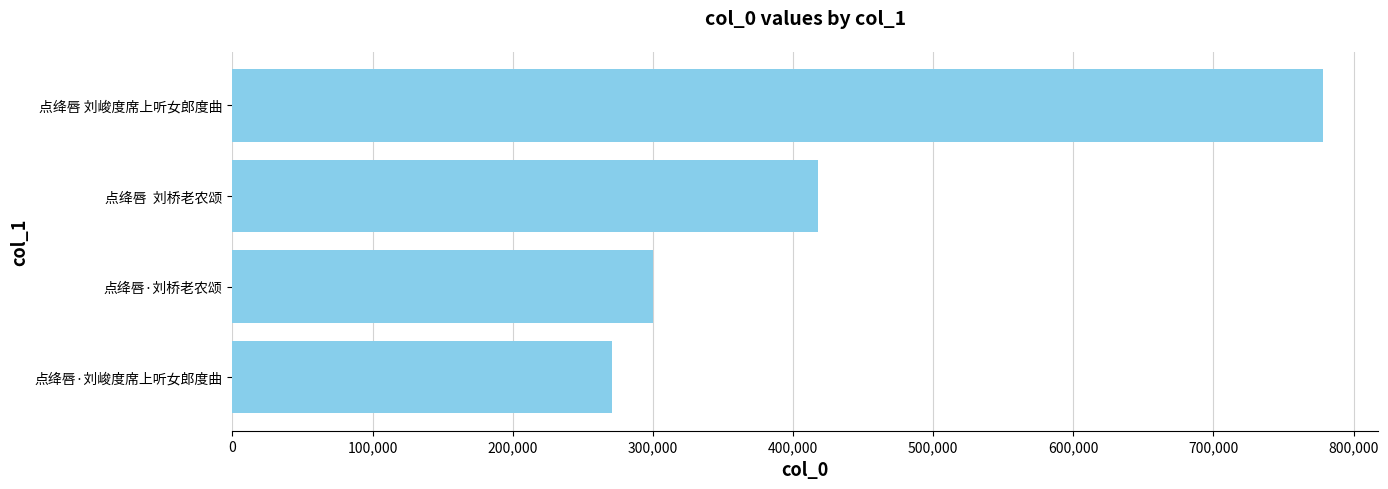

What is the greatest value displayed?

778412